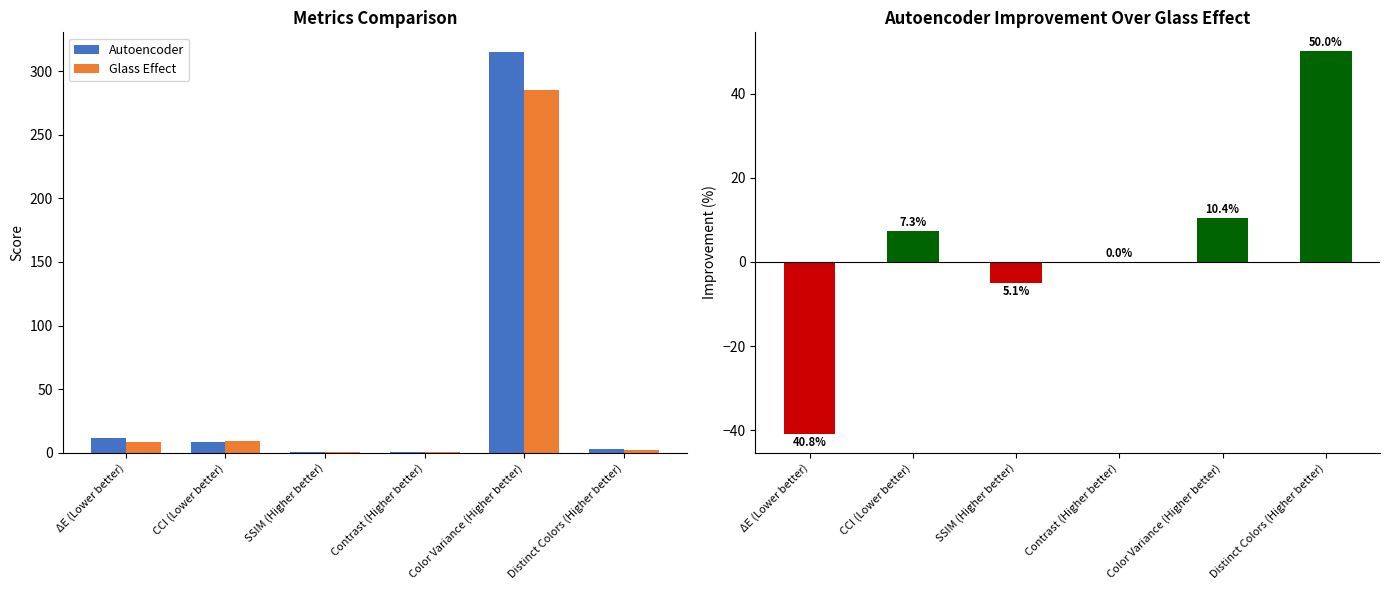

List the labels in order of Autoencoder value, largest first.

Color Variance (Higher better), ΔE (Lower better), CCI (Lower better), Distinct Colors (Higher better), Contrast (Higher better), SSIM (Higher better)